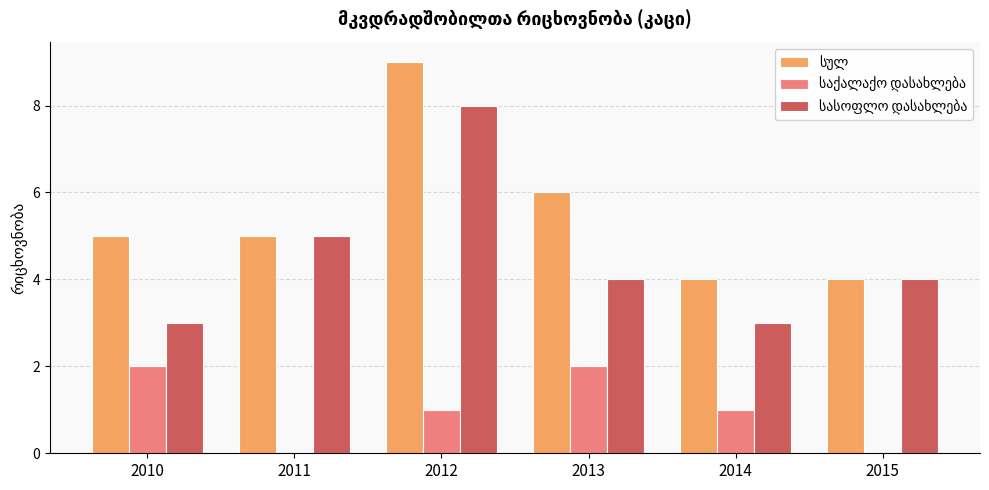

At which category is the sum across all series the highest?

2012